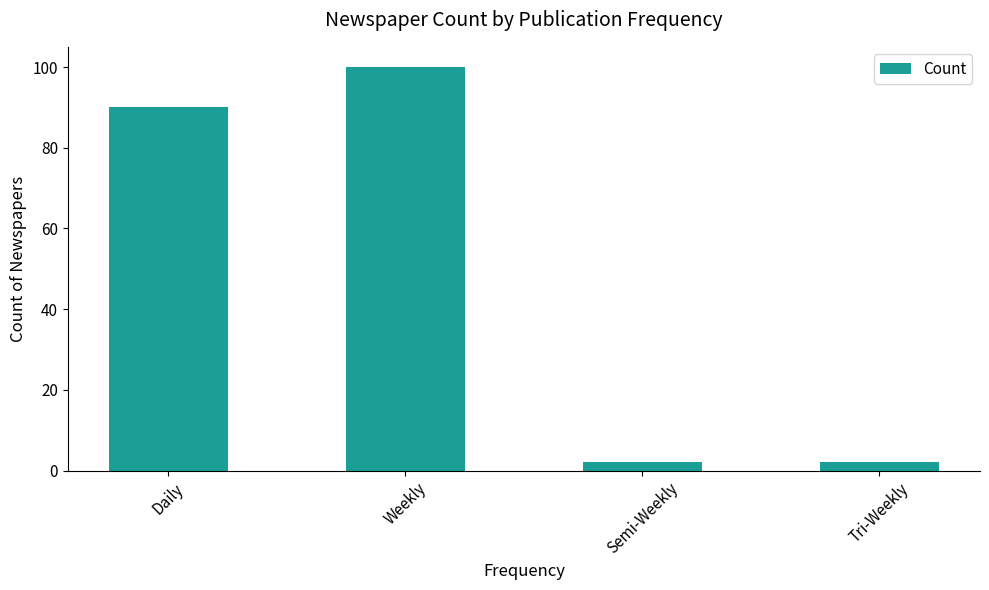

Read the value at Weekly.

100